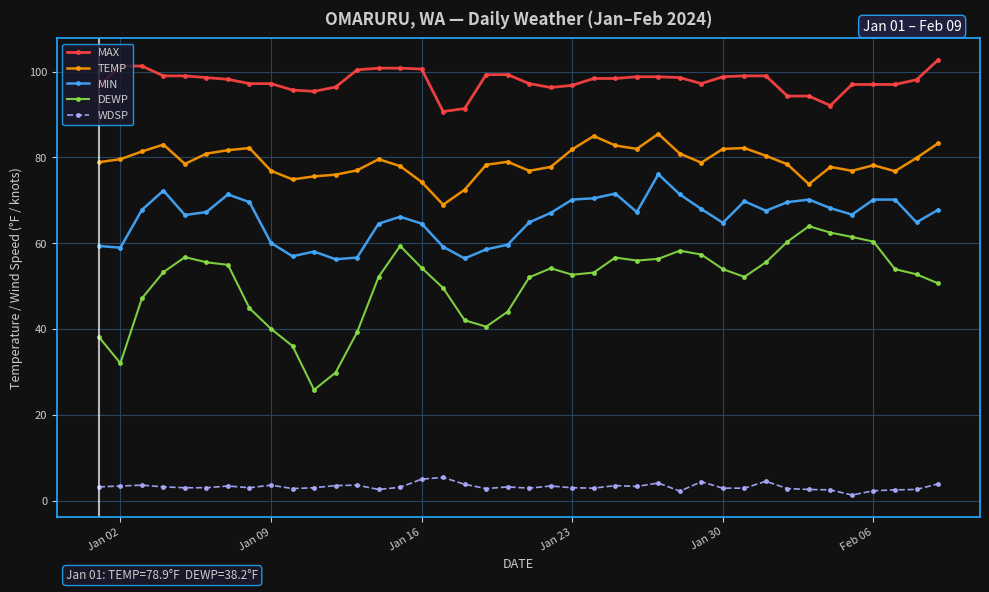

At how many categories does at least one series exceed 65?

40